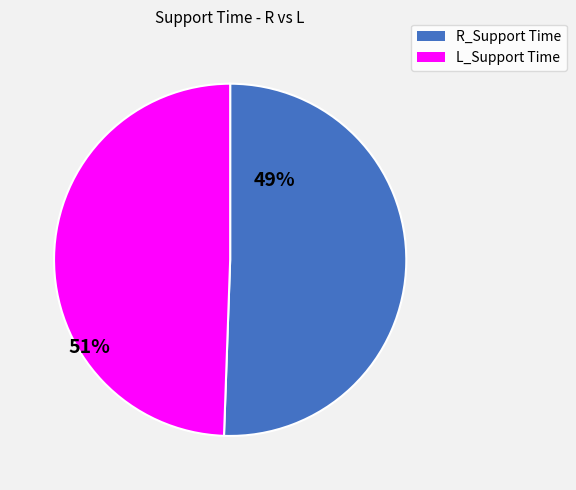

Does L_Support Time represent more than half of the total?

No